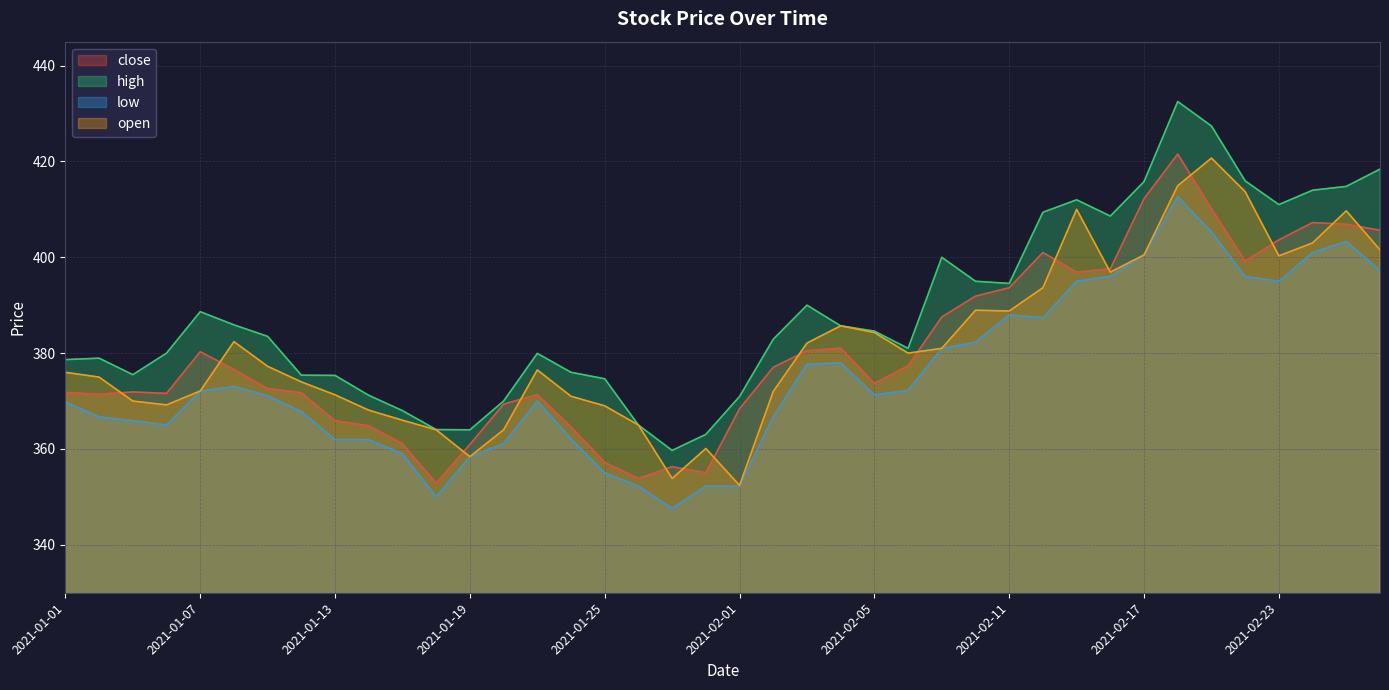

What position from the left is 2021-02-10?

28